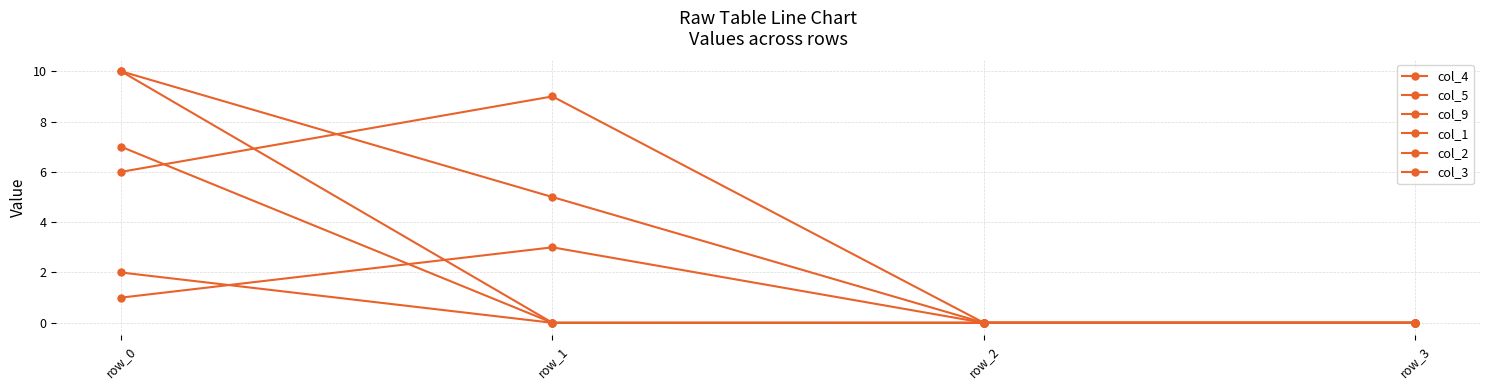

Is this an area chart (filled region under the line)?

No